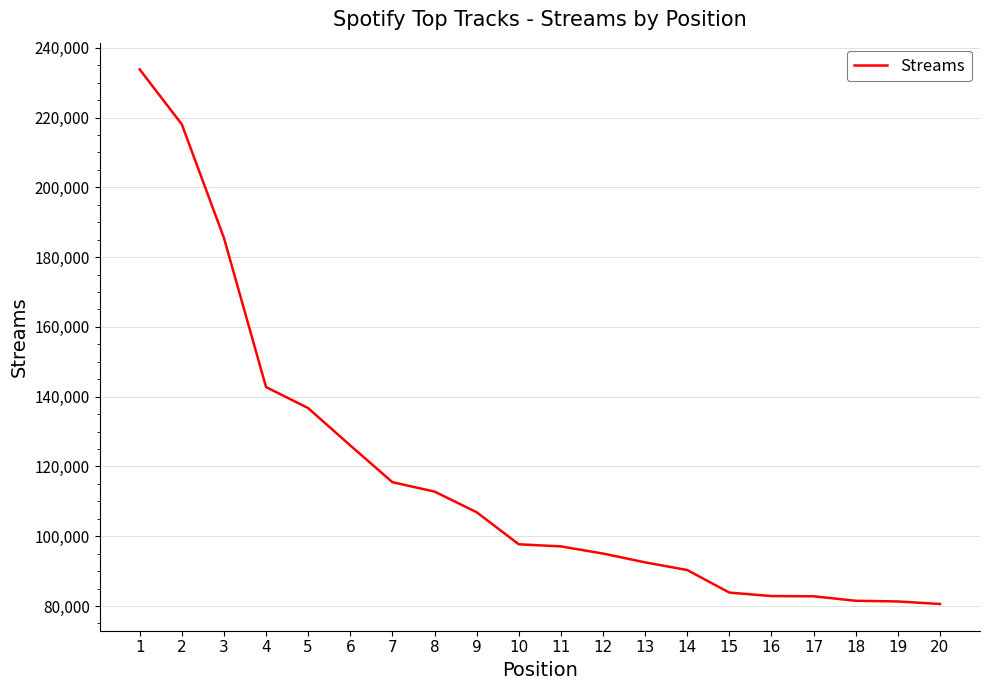

What is the difference between the values at 8 and 2?

105274